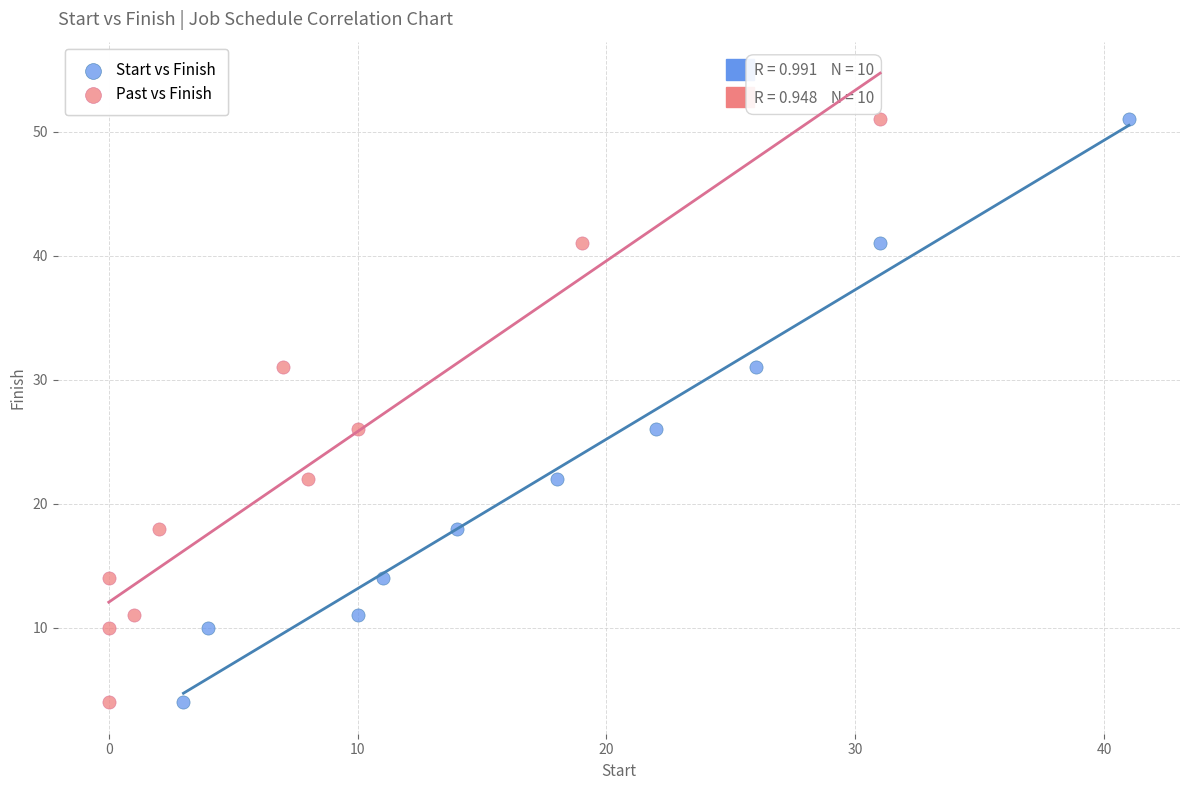

What are all the series names shown in the legend?

Start vs Finish, Past vs Finish